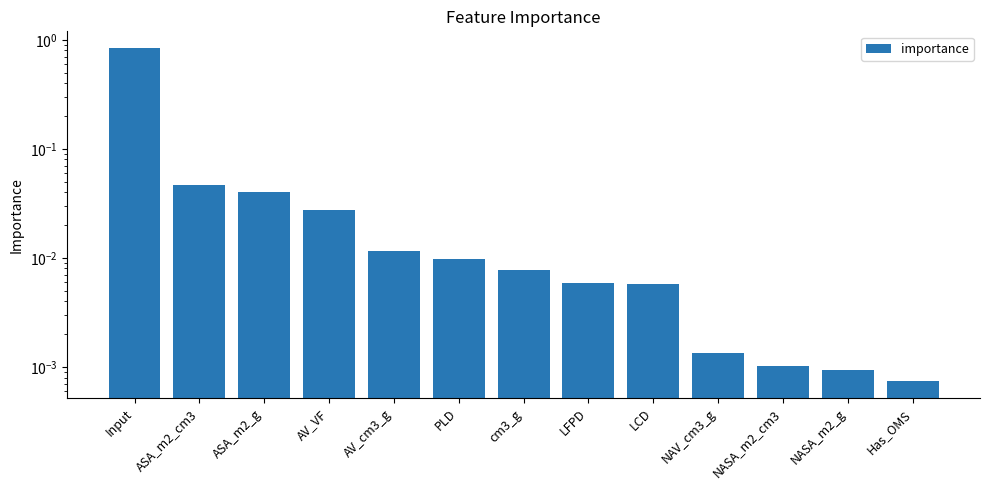

Reading left to right, what are all the values shown in this chart?

Input=0.8	ASA_m2_cm3=0.0	ASA_m2_g=0.0	AV_VF=0.0	AV_cm3_g=0.0	PLD=0.0	cm3_g=0.0	LFPD=0.0	LCD=0.0	NAV_cm3_g=0.0	NASA_m2_cm3=0.0	NASA_m2_g=0.0	Has_OMS=0.0